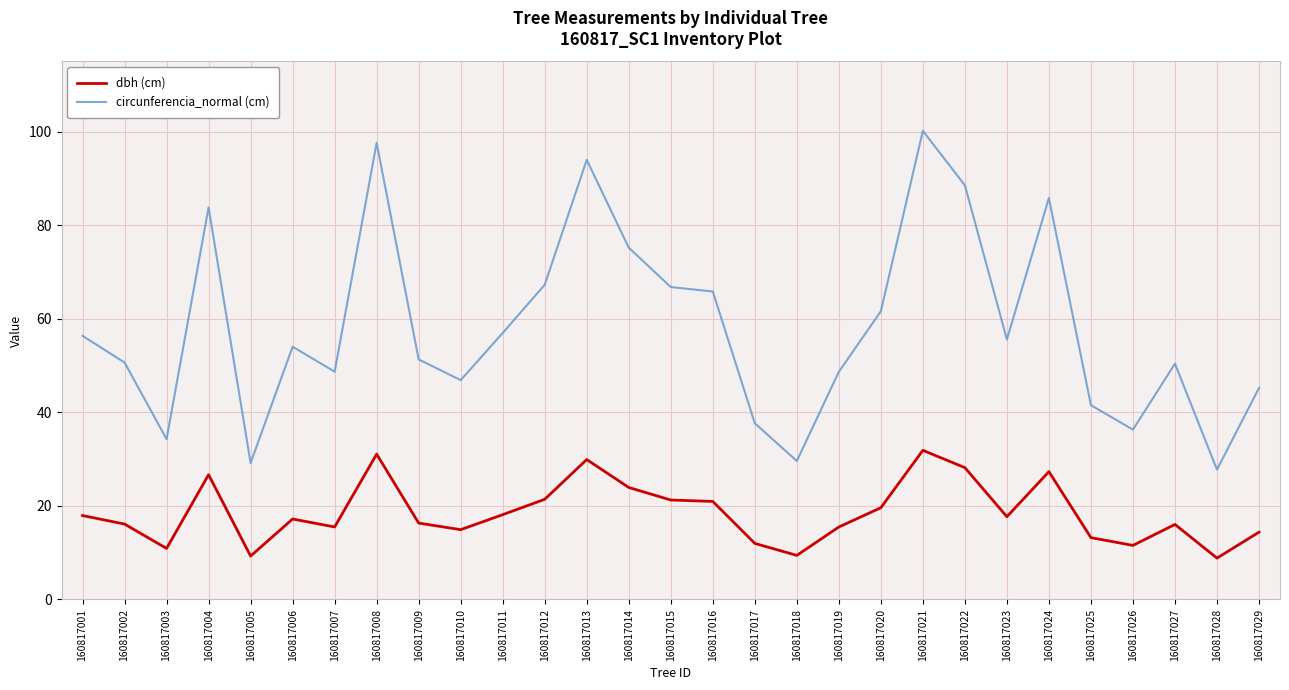

Read the dbh (cm) value at 160817023.

17.7